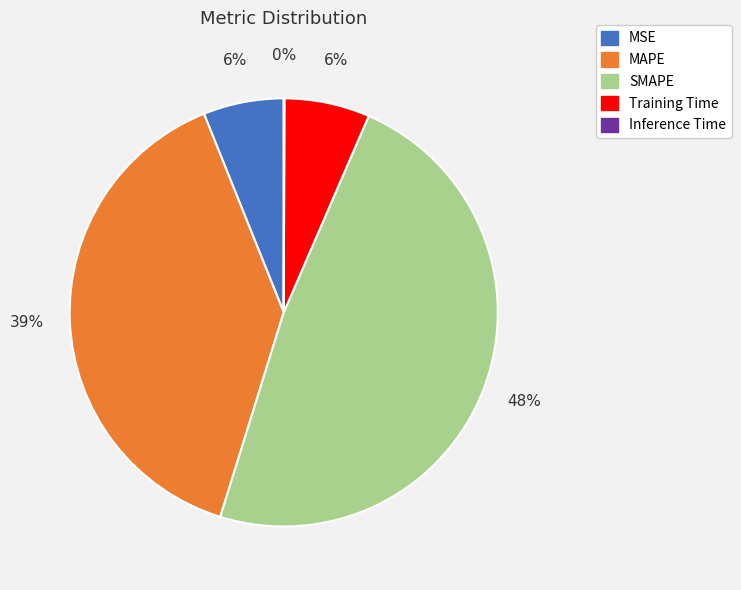

Does MAPE account for over 50% of the chart?

No